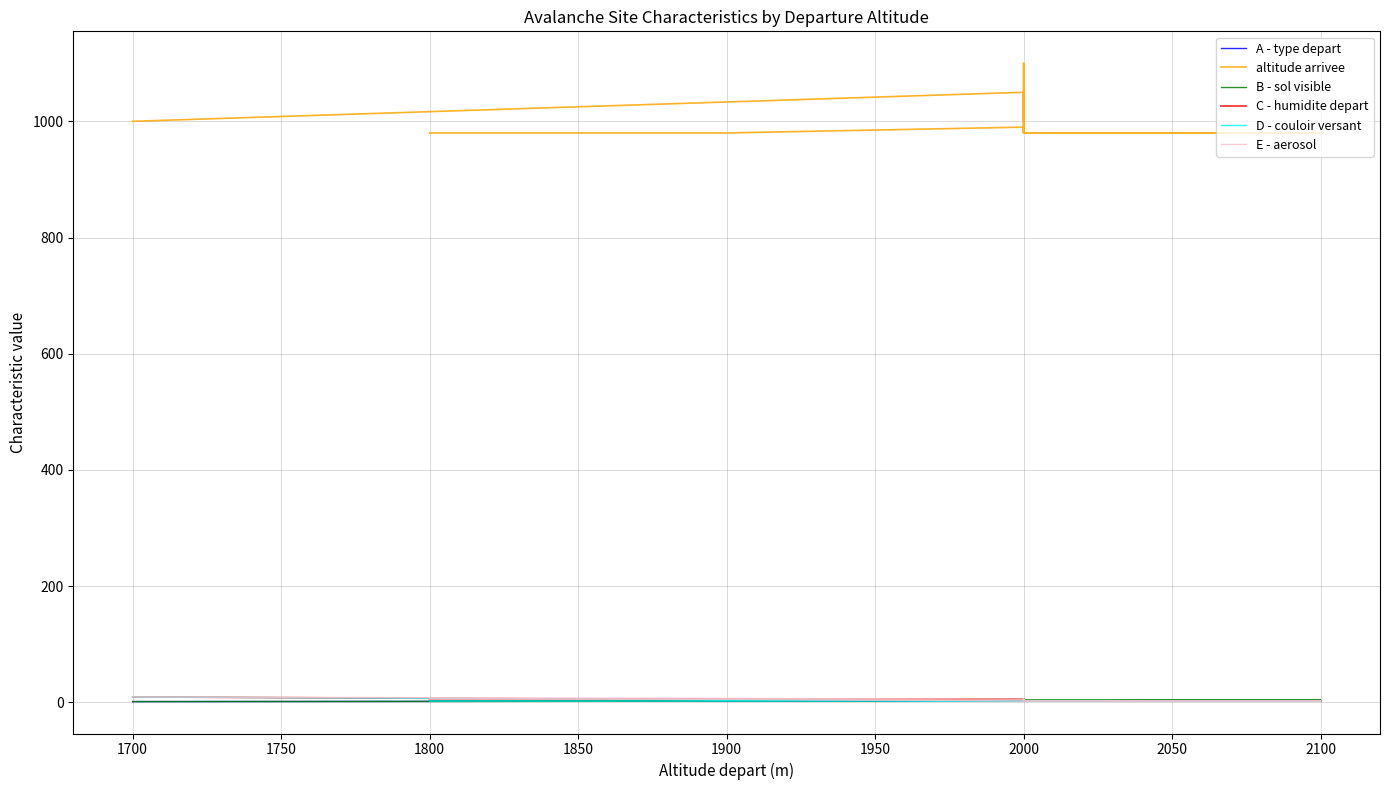

How many B - sol visible values are between 2 and 4?

15